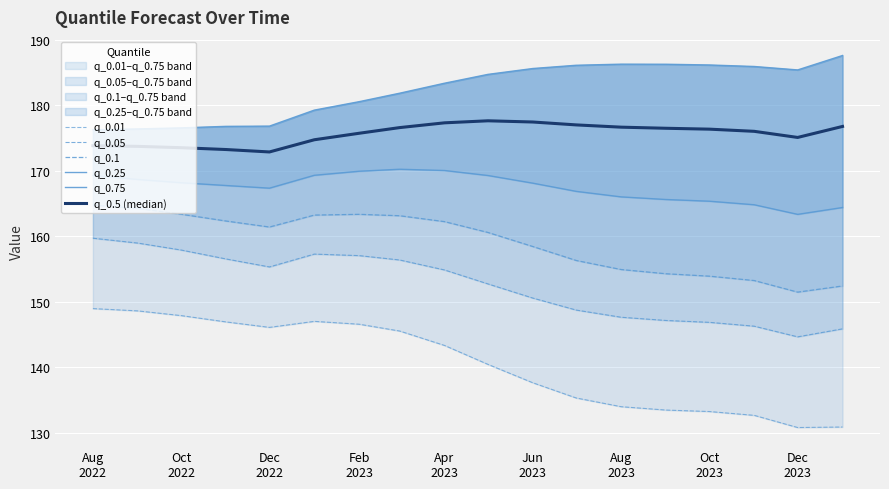

How many interior local peaks does the q_0.01 series have?

1